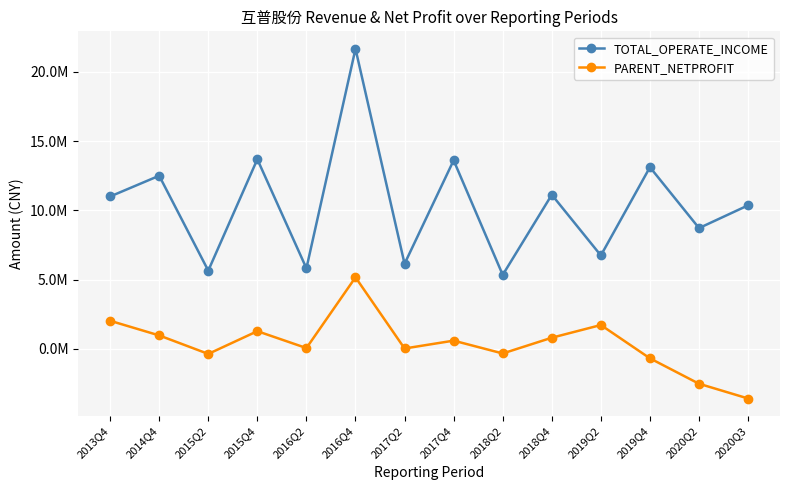

What is the sum of the PARENT_NETPROFIT values at 2017Q2 and 2019Q2?

1758400.6